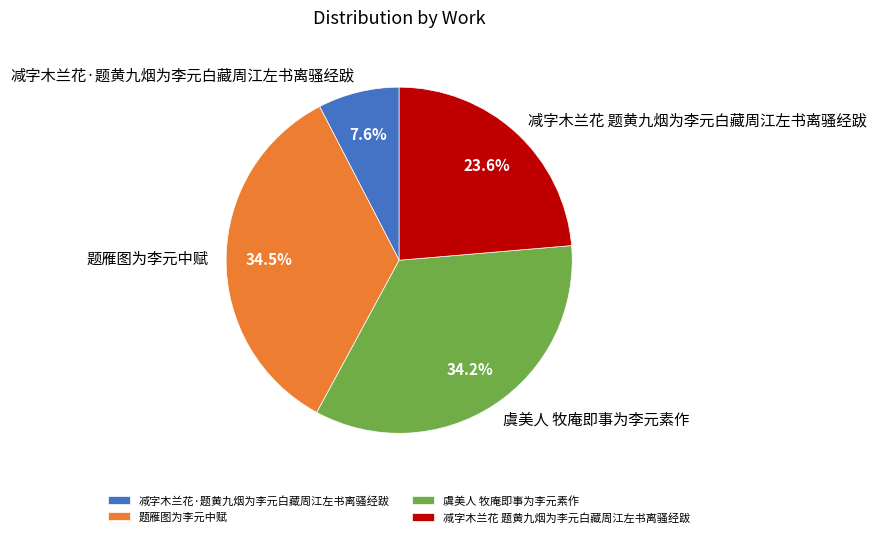

Count the number of slices in the pie.

4